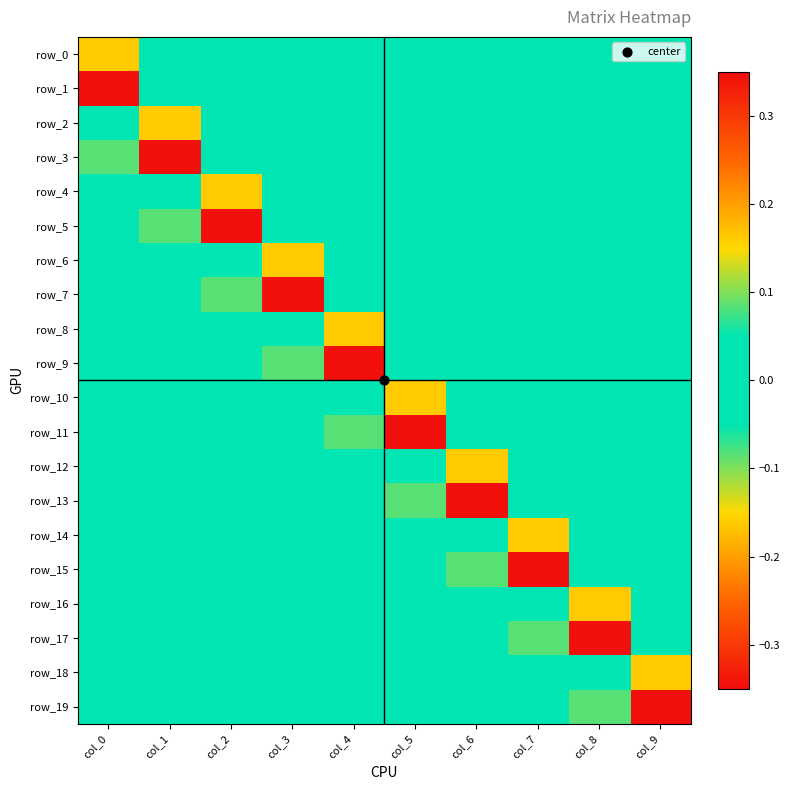

Reading left to right, extract all data points from this chart.

row_0: 0.2	0.0	0.0	0.0	0.0	0.0	0.0	0.0	0.0	0.0
row_1: -0.3	0.0	0.0	0.0	0.0	0.0	0.0	0.0	0.0	0.0
row_2: 0.0	0.2	0.0	0.0	0.0	0.0	0.0	0.0	0.0	0.0
row_3: -0.1	-0.3	0.0	0.0	0.0	0.0	0.0	0.0	0.0	0.0
row_4: 0.0	0.0	0.2	0.0	0.0	0.0	0.0	0.0	0.0	0.0
row_5: -0.0	-0.1	-0.3	0.0	0.0	0.0	0.0	0.0	0.0	0.0
row_6: 0.0	0.0	0.0	0.2	0.0	0.0	0.0	0.0	0.0	0.0
row_7: -0.0	-0.0	-0.1	-0.3	0.0	0.0	0.0	0.0	0.0	0.0
row_8: 0.0	0.0	0.0	0.0	0.2	0.0	0.0	0.0	0.0	0.0
row_9: -0.0	-0.0	-0.0	-0.1	-0.3	0.0	0.0	0.0	0.0	0.0
row_10: 0.0	0.0	0.0	0.0	0.0	0.2	0.0	0.0	0.0	0.0
row_11: -0.0	-0.0	-0.0	-0.0	-0.1	-0.3	0.0	0.0	0.0	0.0
row_12: 0.0	0.0	0.0	0.0	0.0	0.0	0.2	0.0	0.0	0.0
row_13: 0.0	-0.0	-0.0	-0.0	-0.0	-0.1	-0.3	0.0	0.0	0.0
row_14: 0.0	0.0	0.0	0.0	0.0	0.0	0.0	0.2	0.0	0.0
row_15: 0.0	0.0	-0.0	-0.0	-0.0	-0.0	-0.1	-0.3	0.0	0.0
row_16: -0.0	0.0	0.0	0.0	0.0	0.0	0.0	0.0	0.2	0.0
row_17: 0.0	0.0	0.0	-0.0	-0.0	-0.0	-0.0	-0.1	-0.3	0.0
row_18: -0.0	-0.0	0.0	0.0	0.0	0.0	0.0	0.0	0.0	0.2
row_19: 0.0	0.0	0.0	0.0	-0.0	-0.0	-0.0	-0.0	-0.1	-0.3